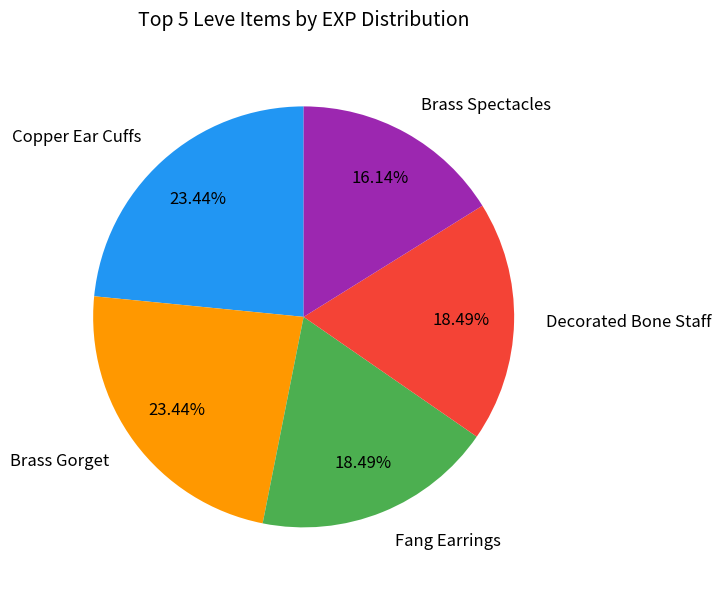

How many segments does this pie chart have?

5